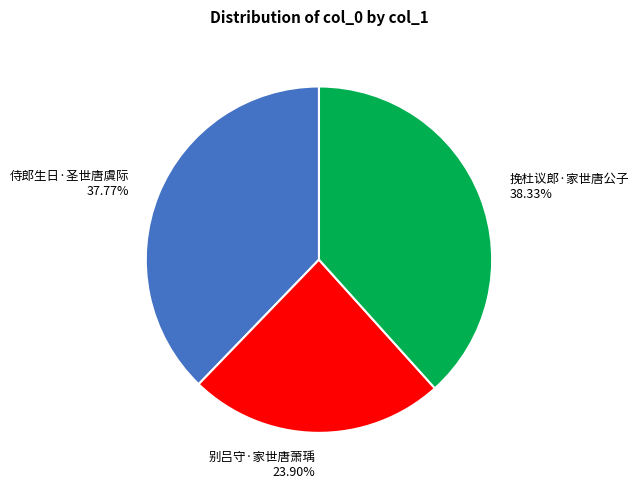

What is the ratio of the value at 侍郎生日·圣世唐虞际 to the value at 别吕守·家世唐萧瑀?

1.6